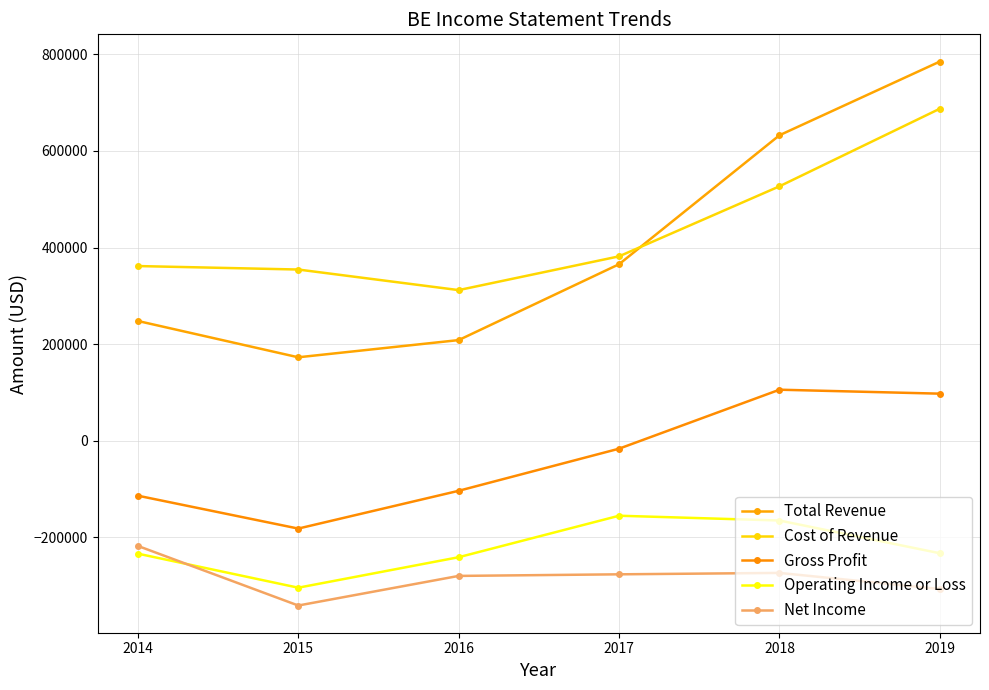

How many categories are shown in the chart?

6